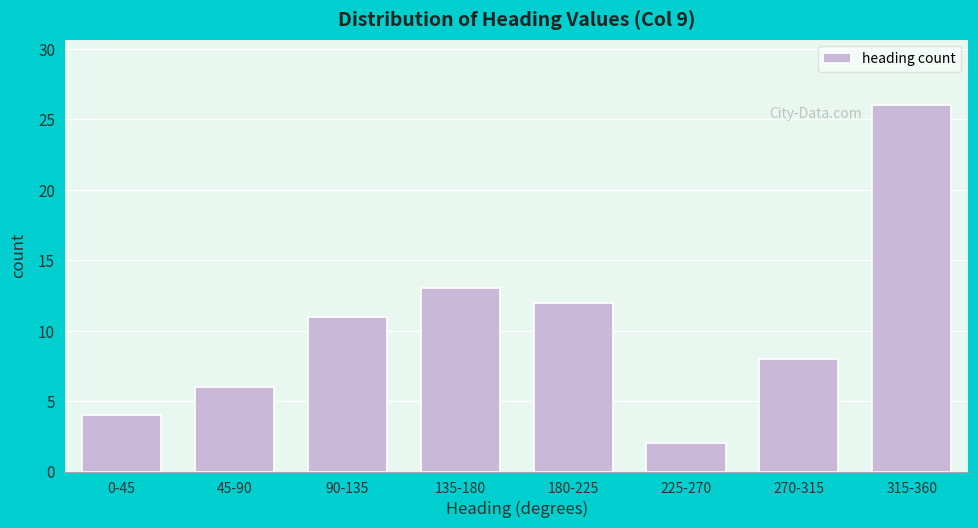

Reading left to right, what are all the values shown in this chart?

0-45=4	45-90=6	90-135=11	135-180=13	180-225=12	225-270=2	270-315=8	315-360=26